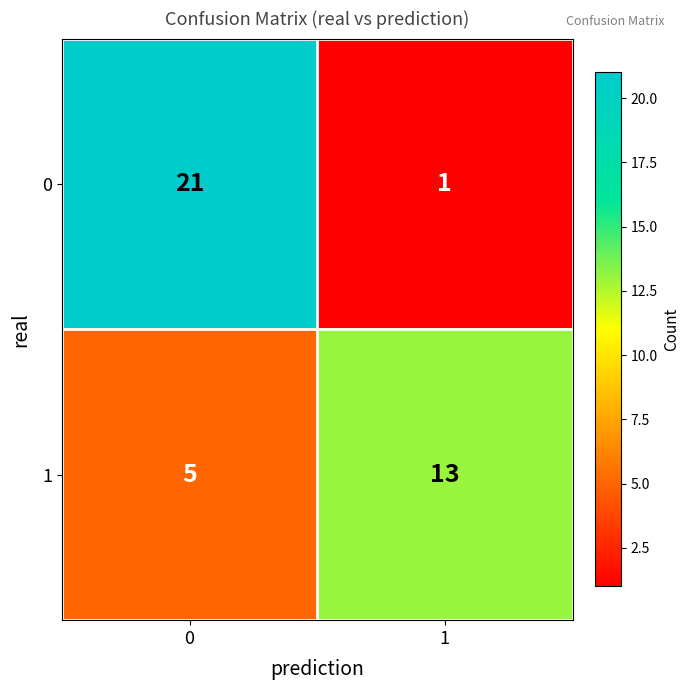

What is the difference between the maximum and minimum values in the 1 series?

8